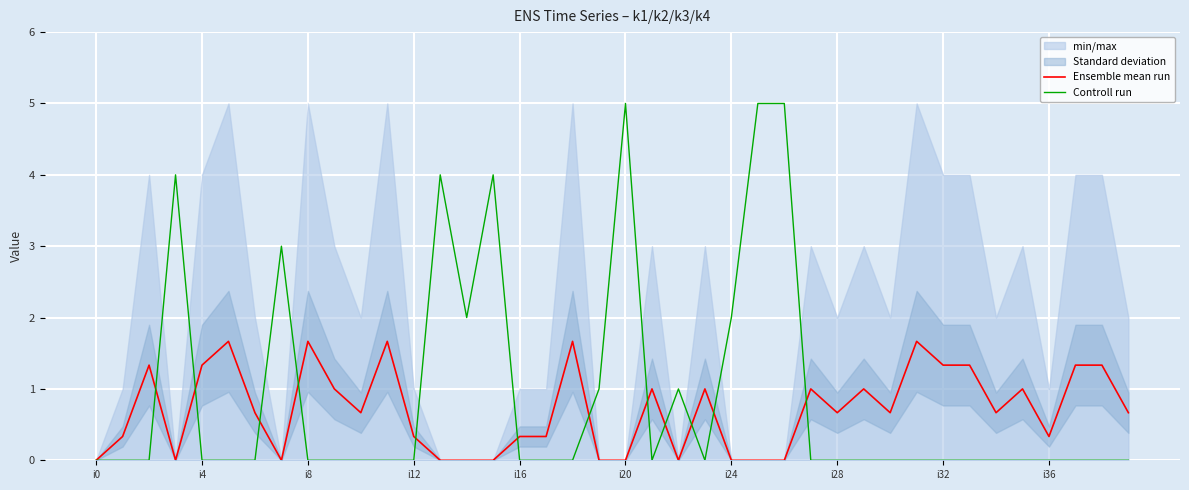

How many data points in Ensemble mean run are above 0?

28